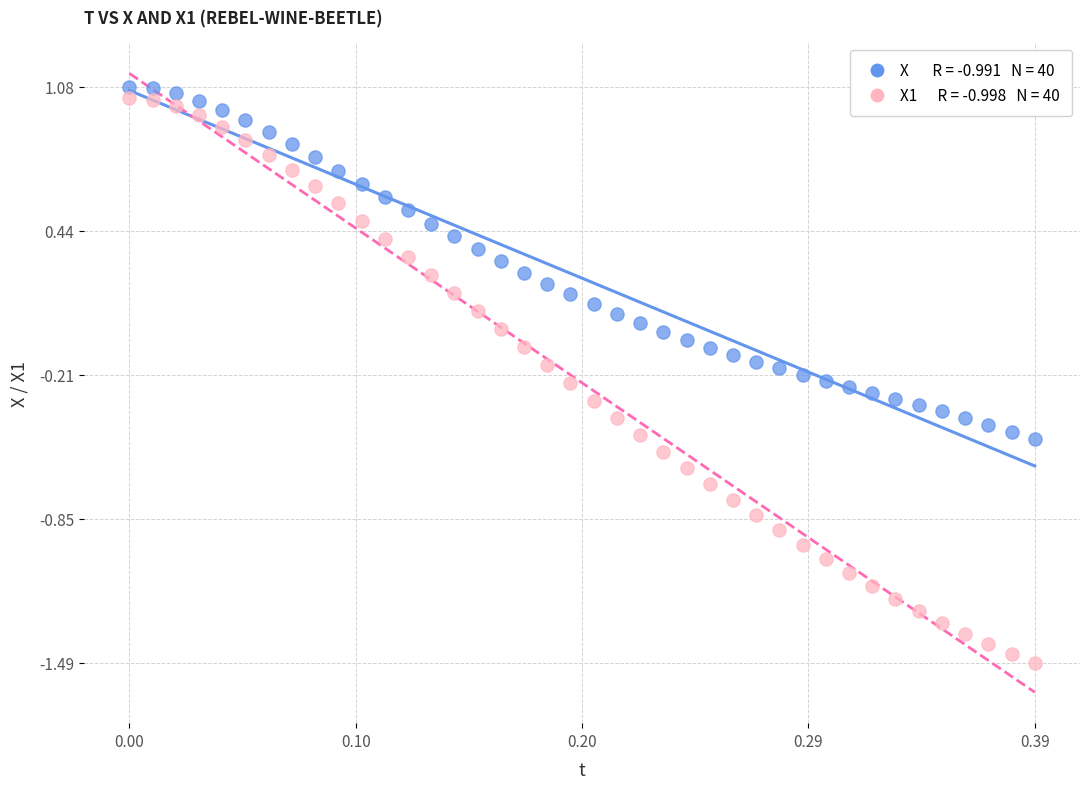

How many data points are displayed?

80